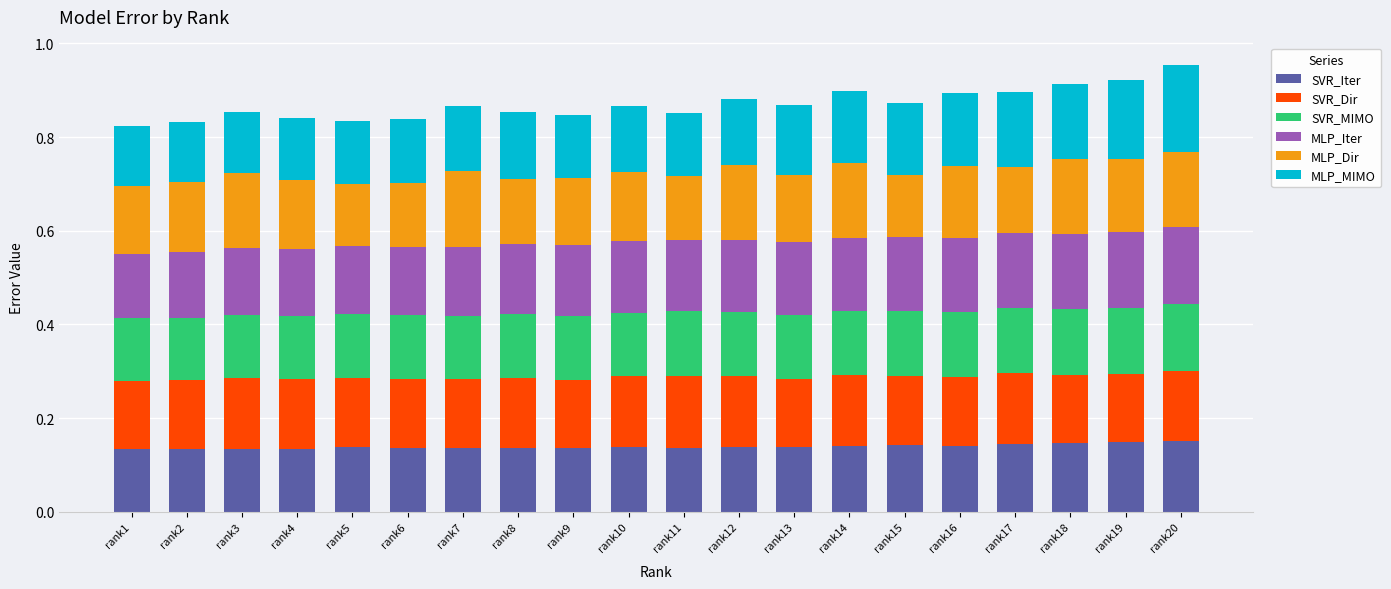

Count the number of categories in the chart.

20